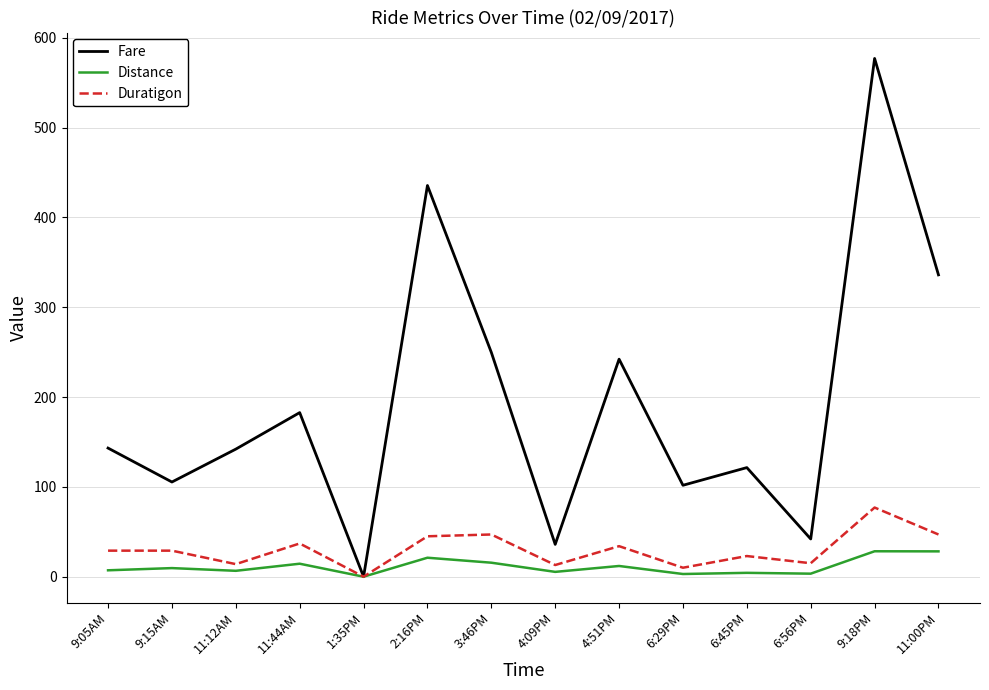

At 3:46PM, list the series in order from smallest to largest.

Distance, Duratigon, Fare